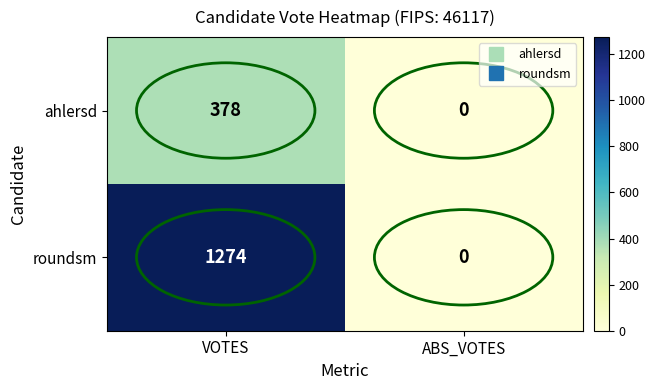

Which series has the widest spread of values?

roundsm